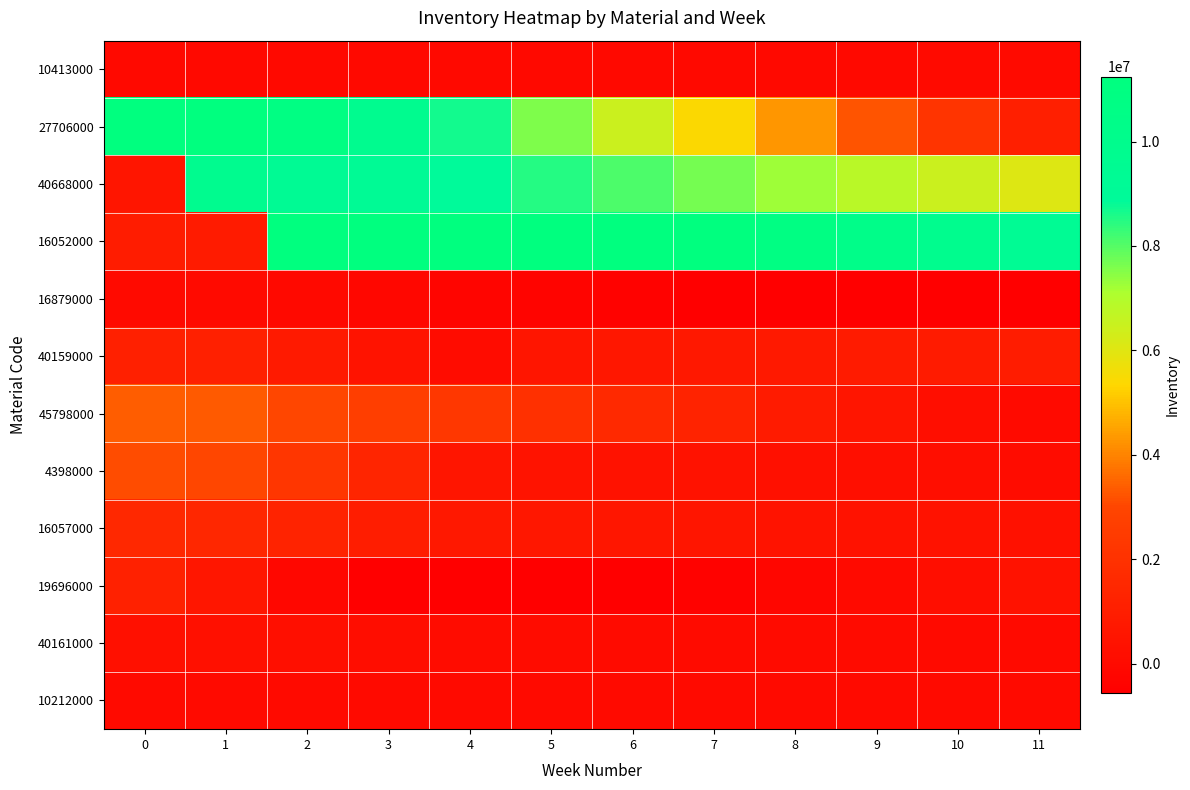

At 3, list the series in order from largest to smallest.

16052000, 27706000, 40668000, 45798000, 4398000, 16057000, 40159000, 40161000, 10212000, 10413000, 16879000, 19696000